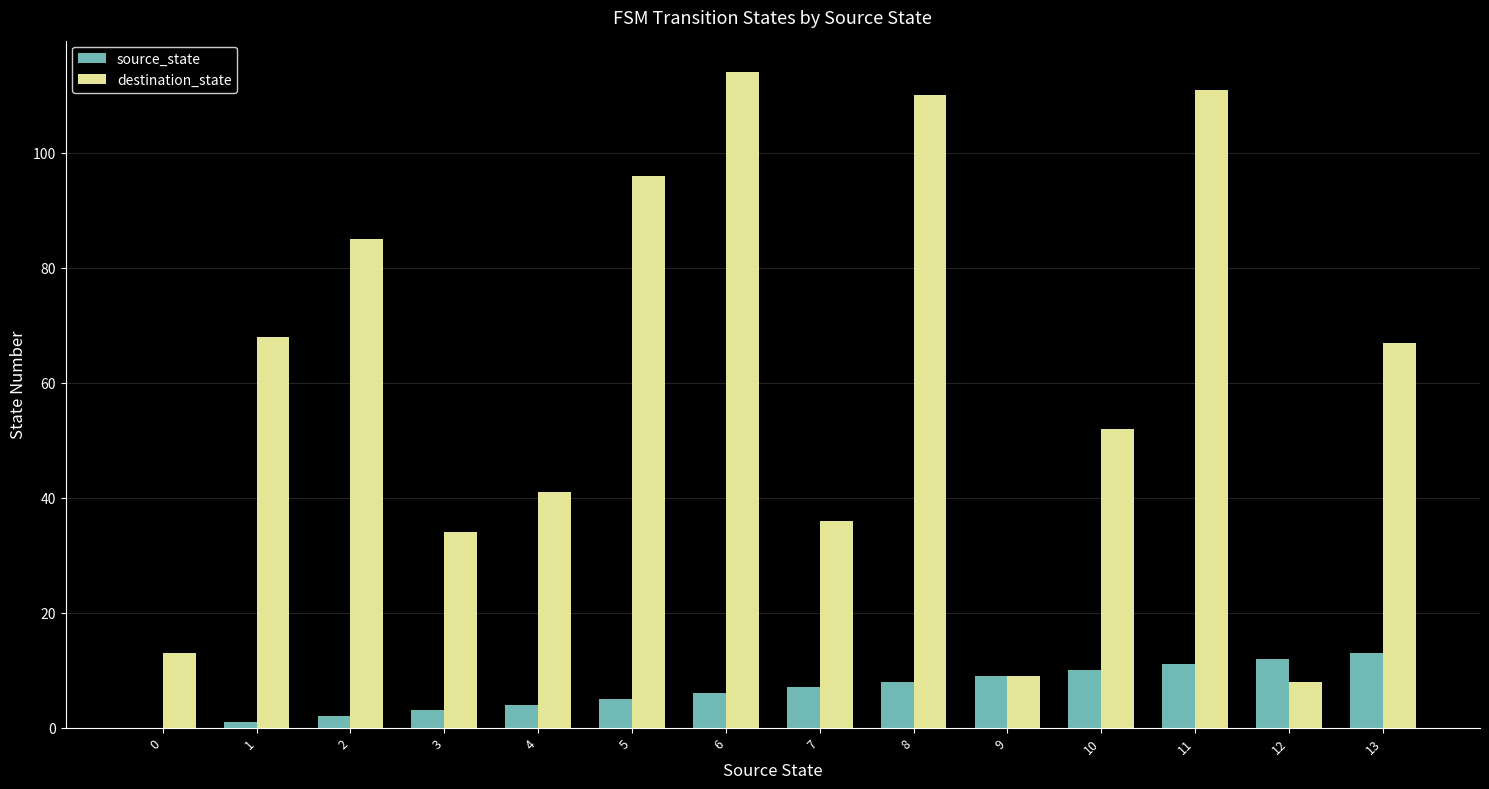

What is the sum of all destination_state values?

844